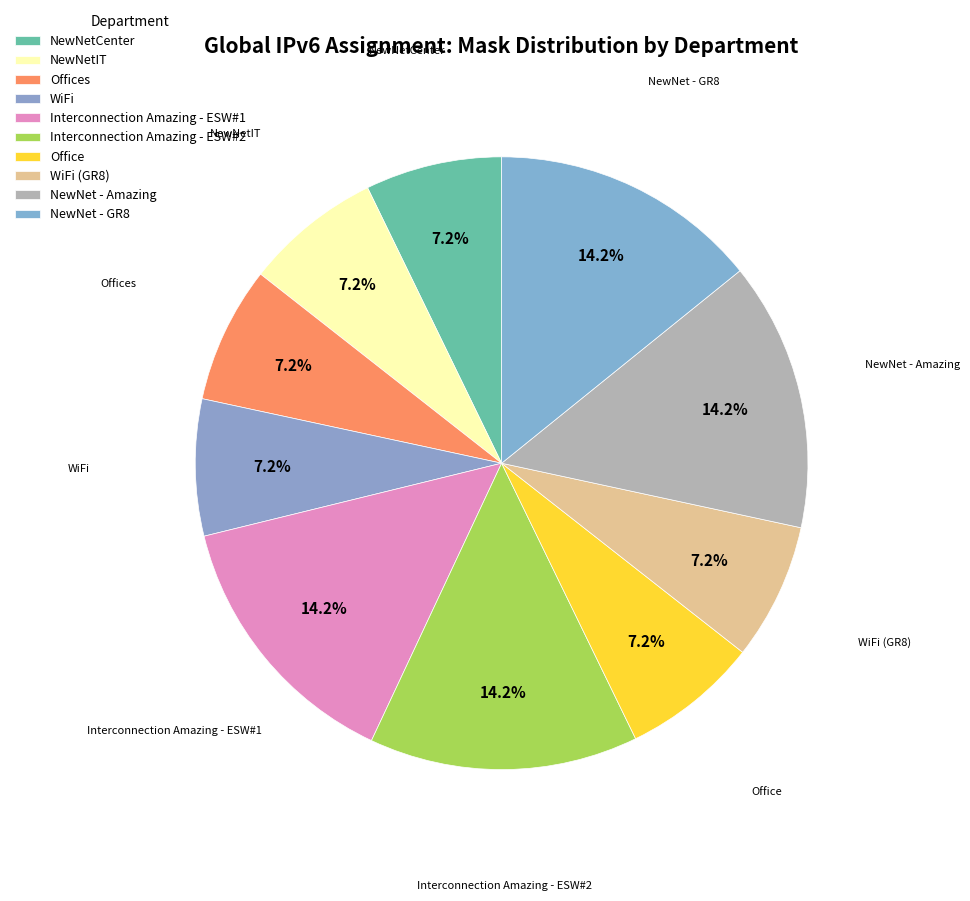

What is the change in value from NewNetCenter to Interconnection Amazing - ESW#1?

+62